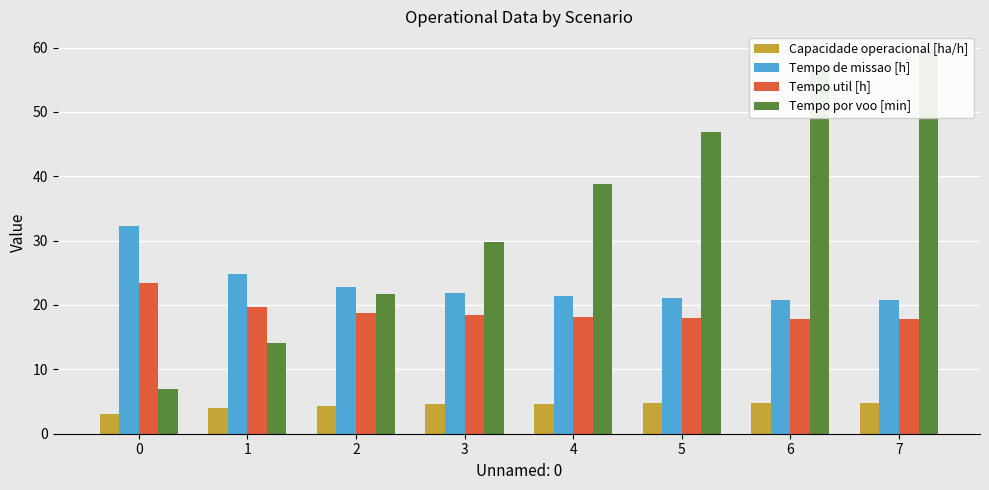

Is the value of Tempo por voo [min] at 0 greater than the value of Tempo util [h] at 5?

No